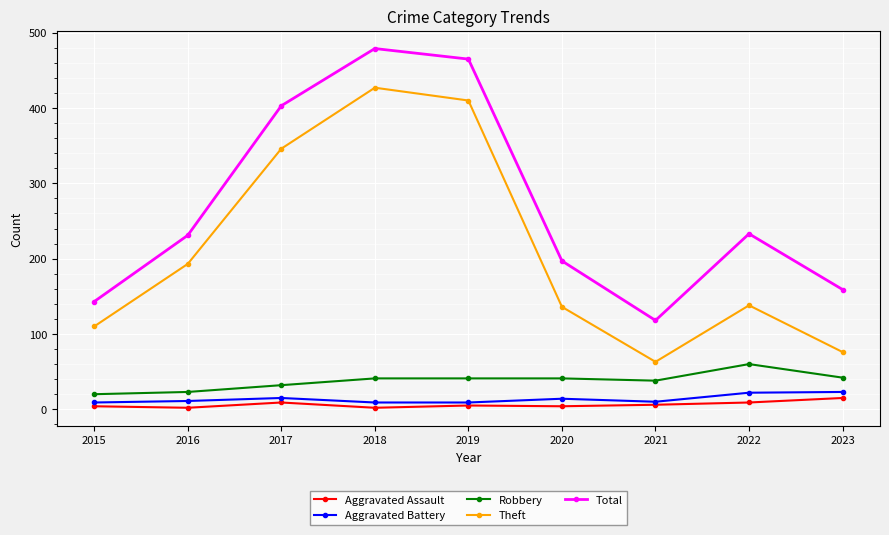

What is the lowest value of the Total series?

118